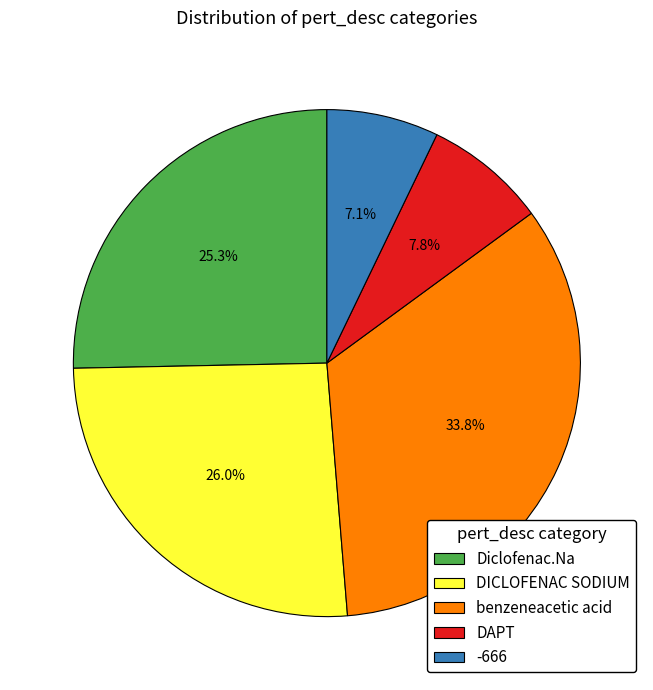

The DICLOFENAC SODIUM slice represents 15% of the pie. True or false?

False